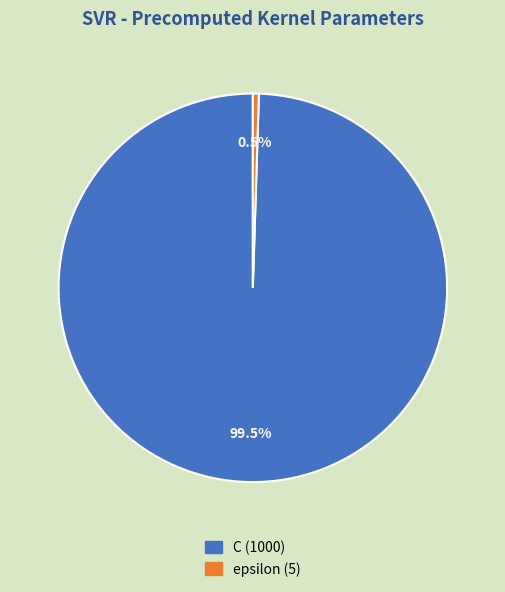

How many segments does this pie chart have?

2